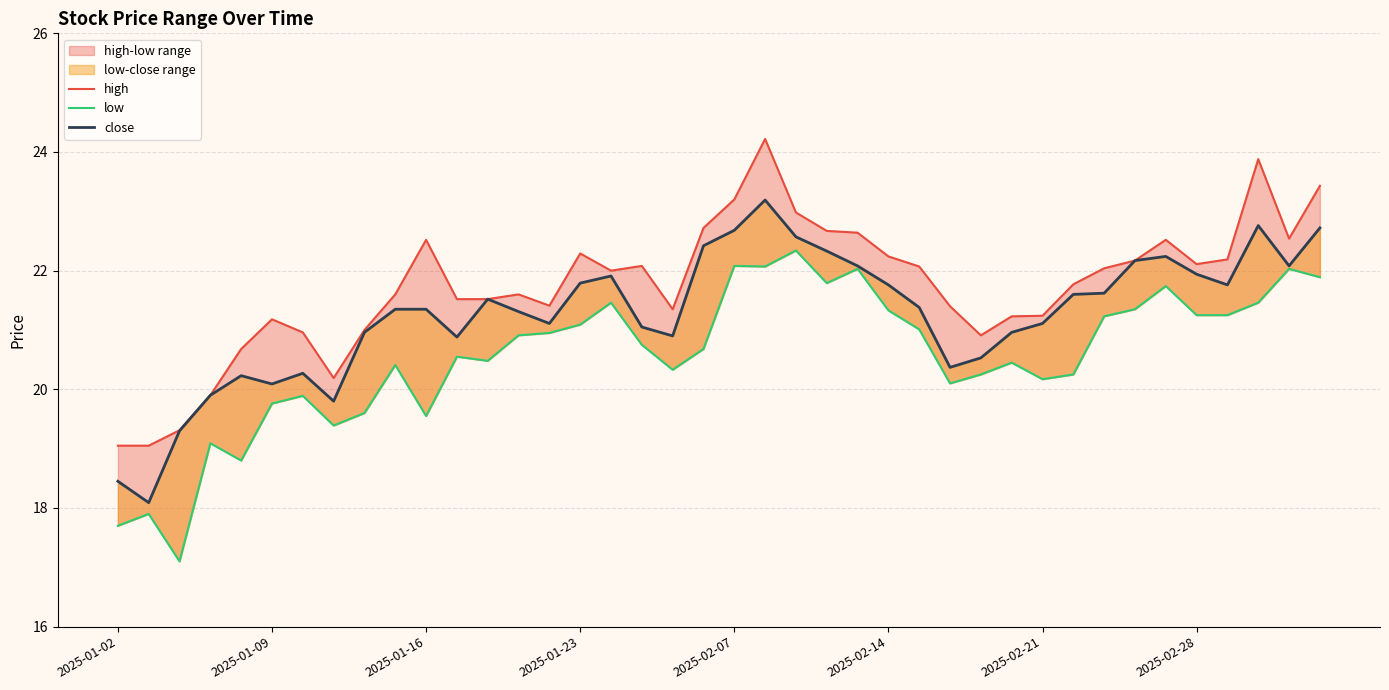

True or false: high has more than 0 points higher than both neighbors.

True